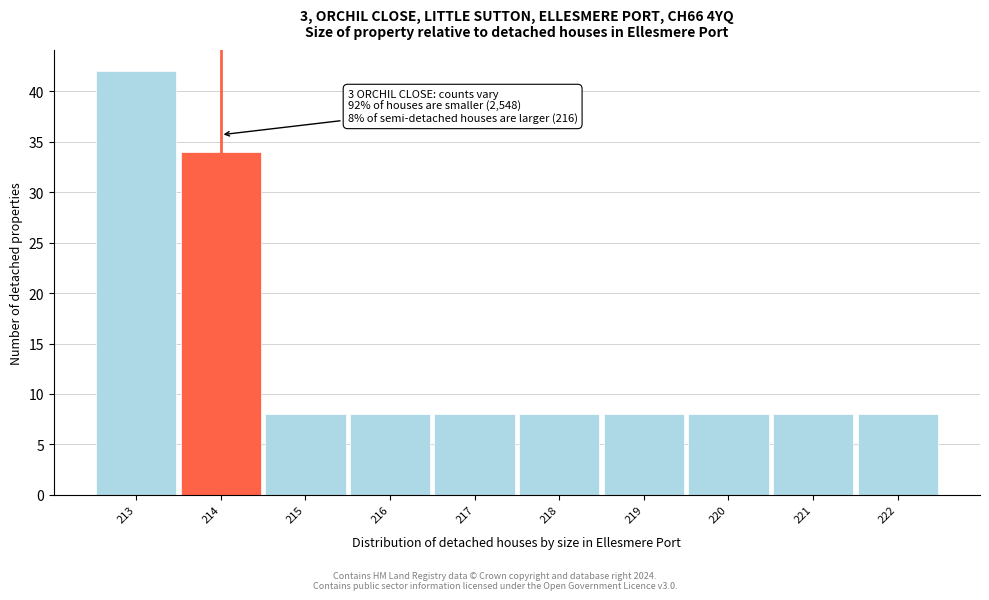

Over which range of the x-axis is the bar tallest?

212.5 to 213.5